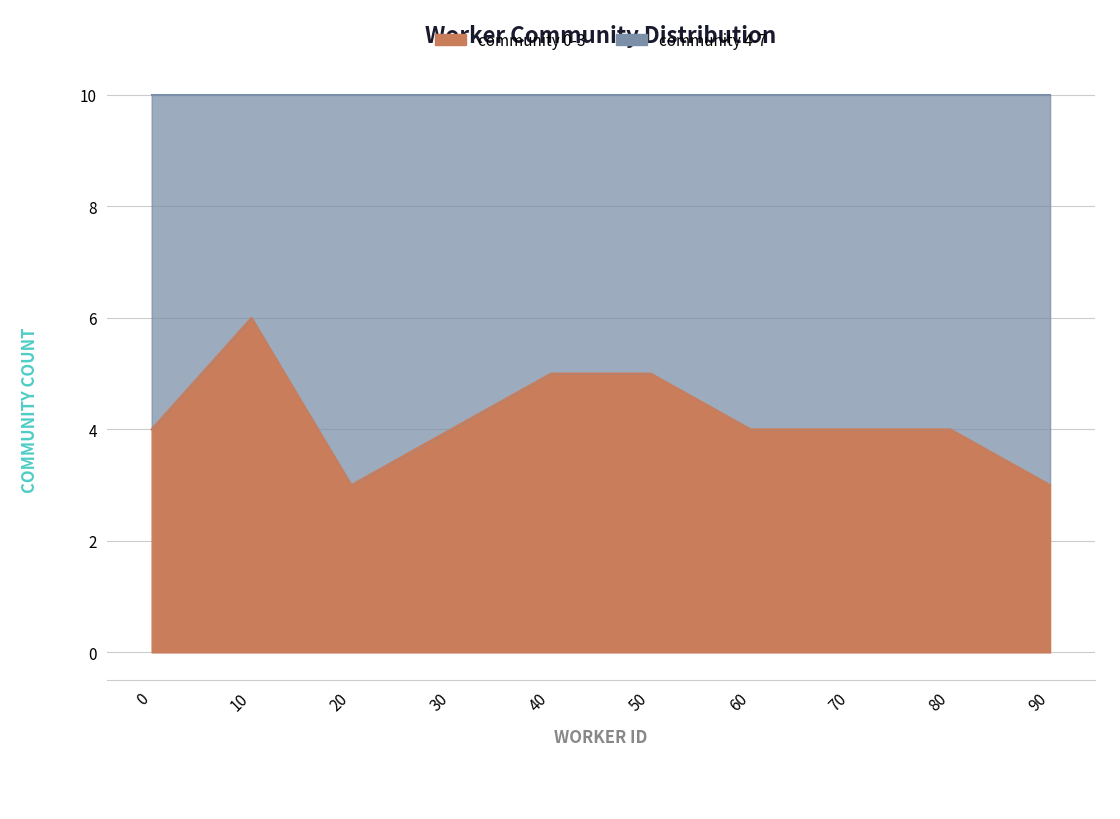

True or false: community_0 and community_1 intersect in this chart.

True